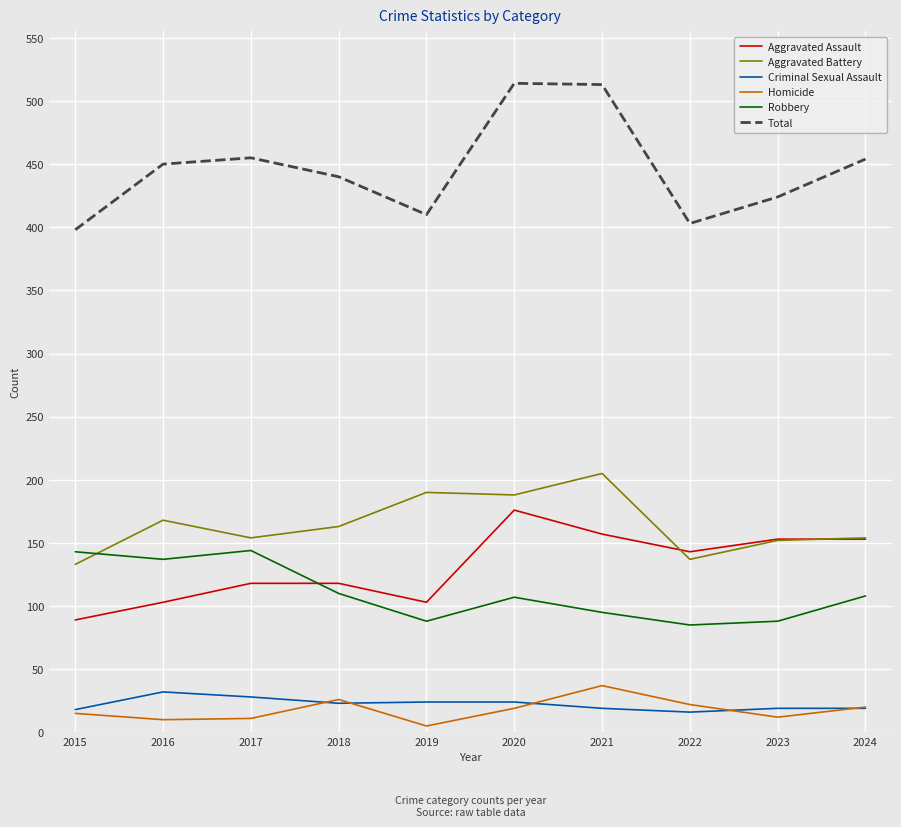

Does the chart have visible grid lines?

Yes